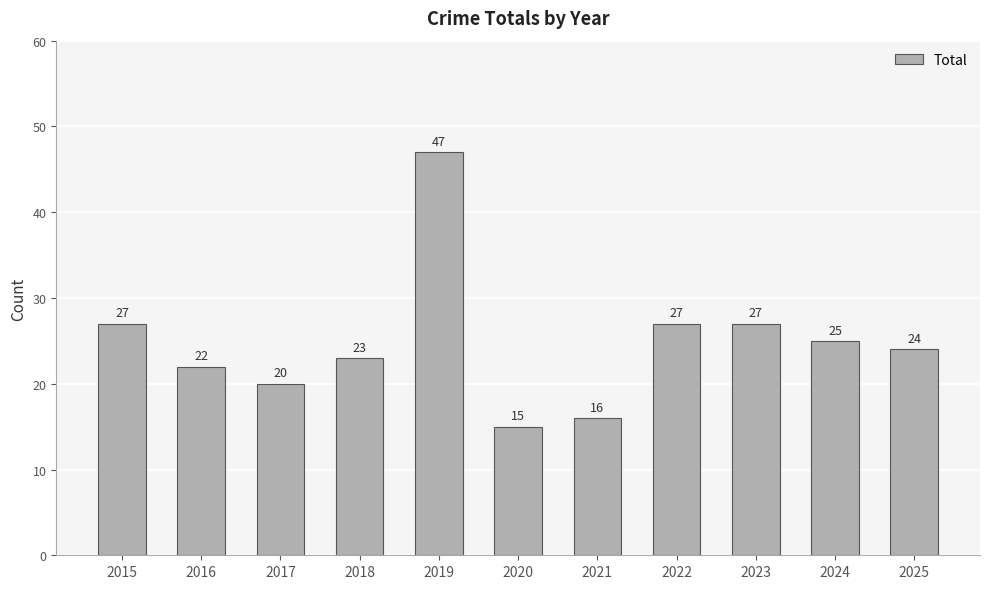

True or false: the data shows 13 at 2024.

False